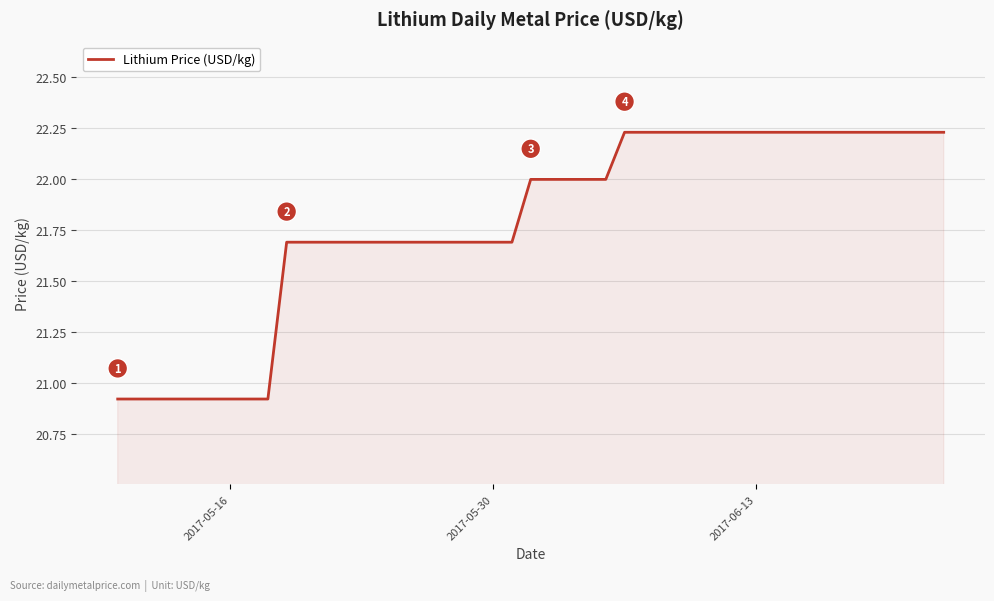

What is the minimum value shown in the chart?

20.9